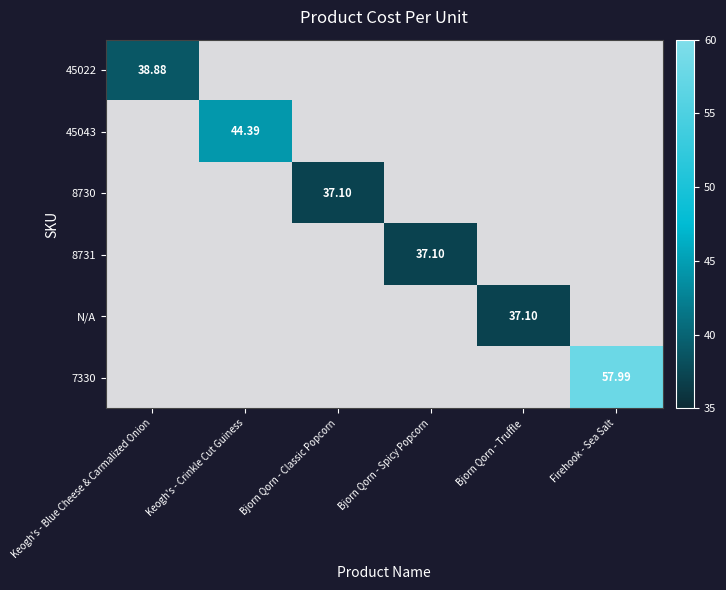

Which series has the largest range (max minus min)?

7330